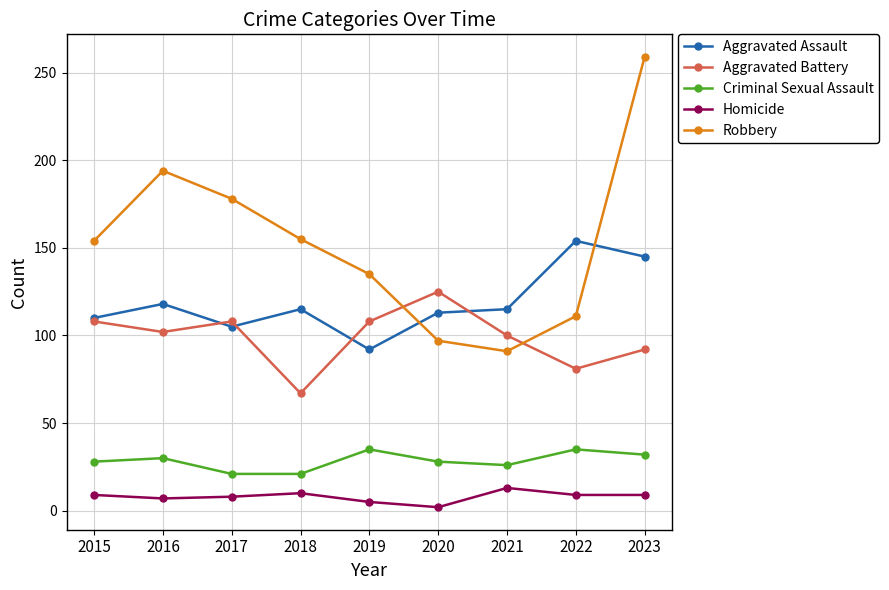

Where is Robbery nearest to the value 175?

2017